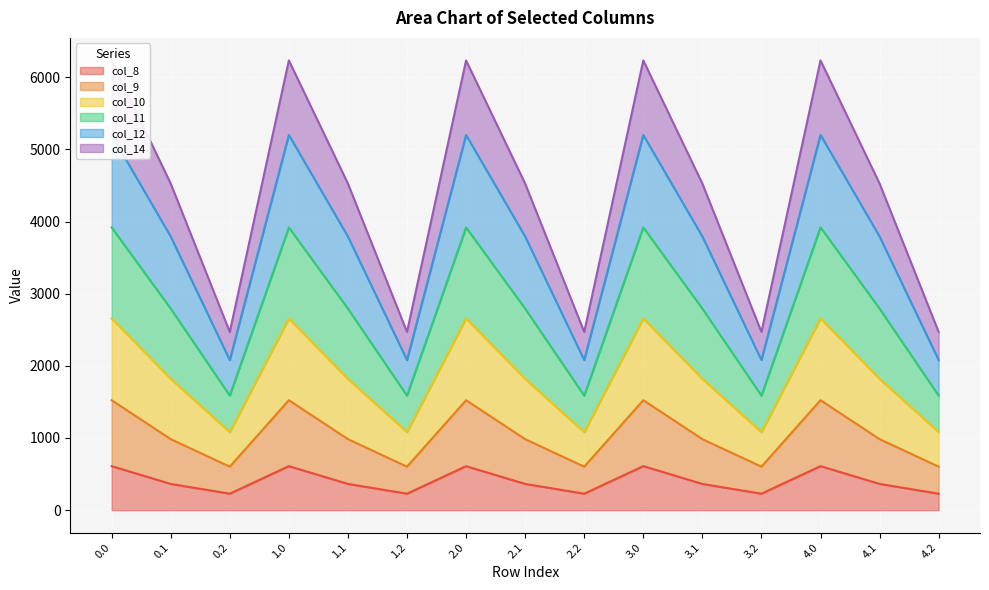

The value of col_8 at 0.2 is 227.8. True or false?

True